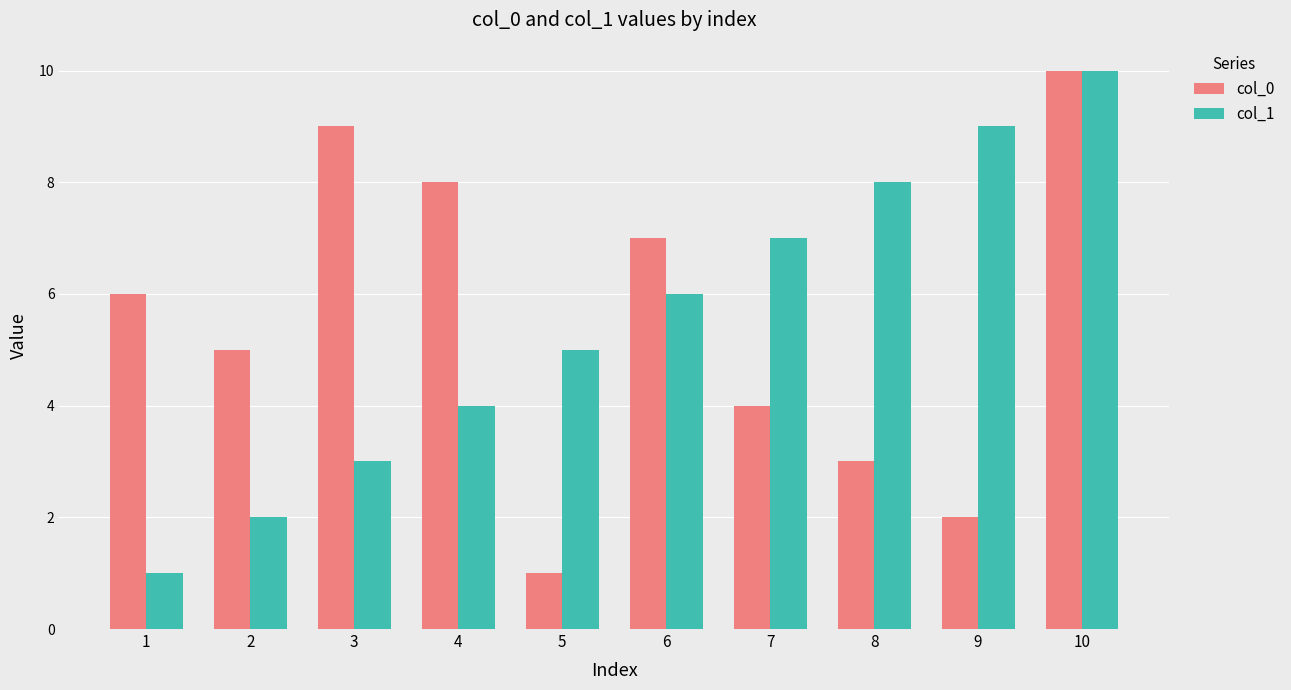

What is the minimum value for col_0?

1